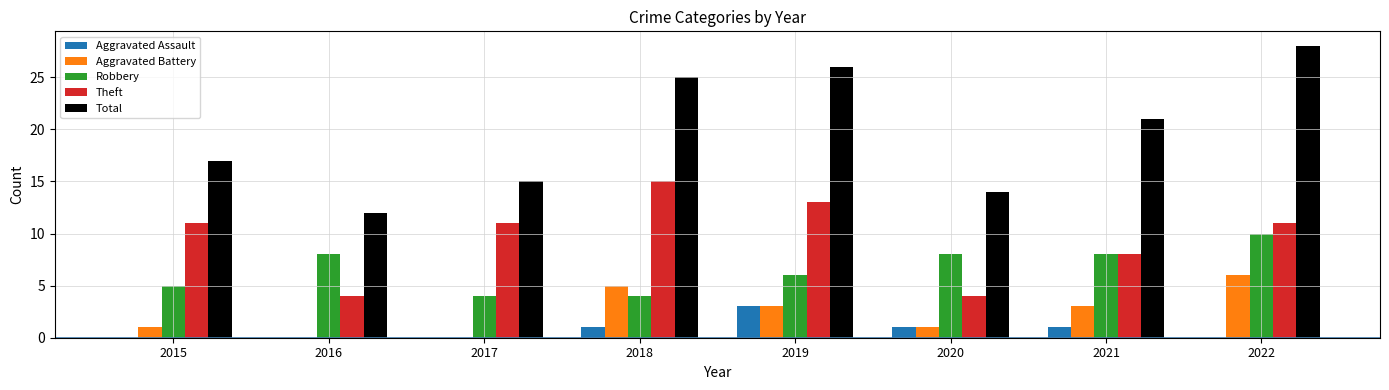

What is the total value across all series at 2016?

24